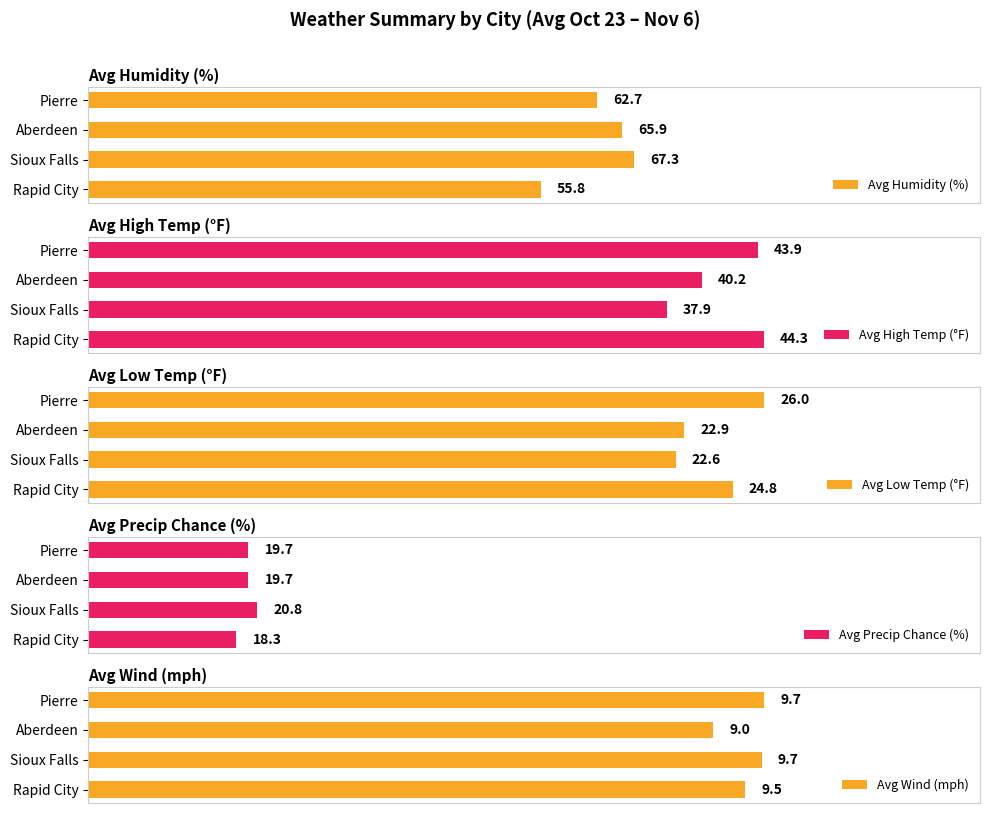

Where is Avg Humidity (%) nearest to the value 61?

Pierre